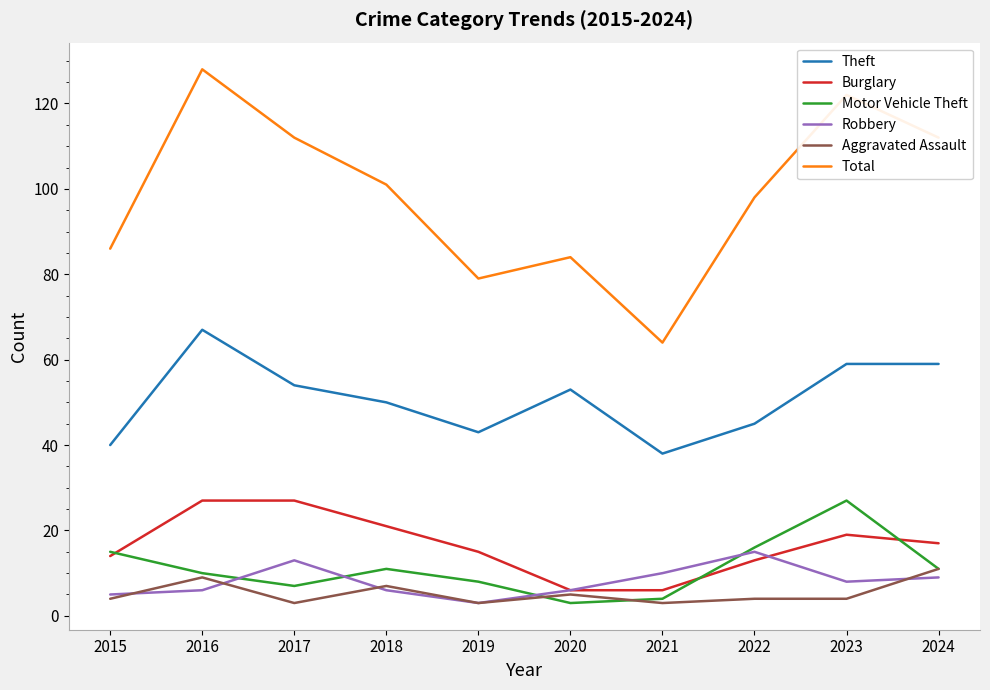

Is it true that Burglary equals 14 at 2017?

False